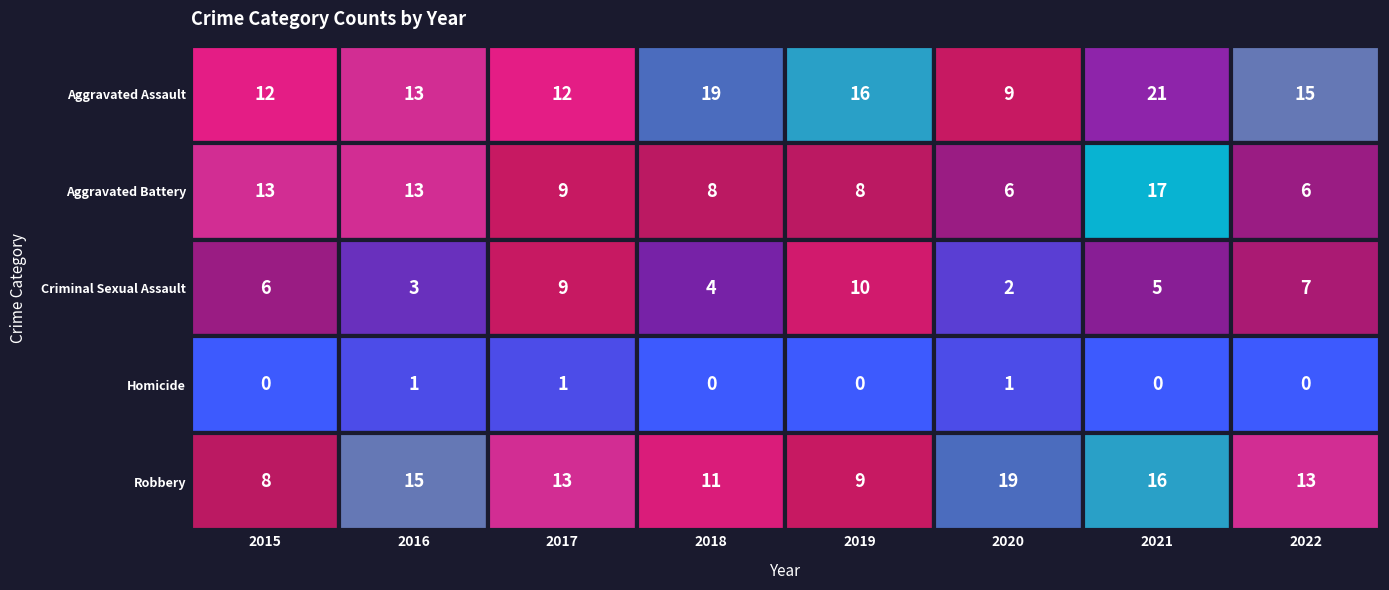

What is the maximum value for Aggravated Battery?

17